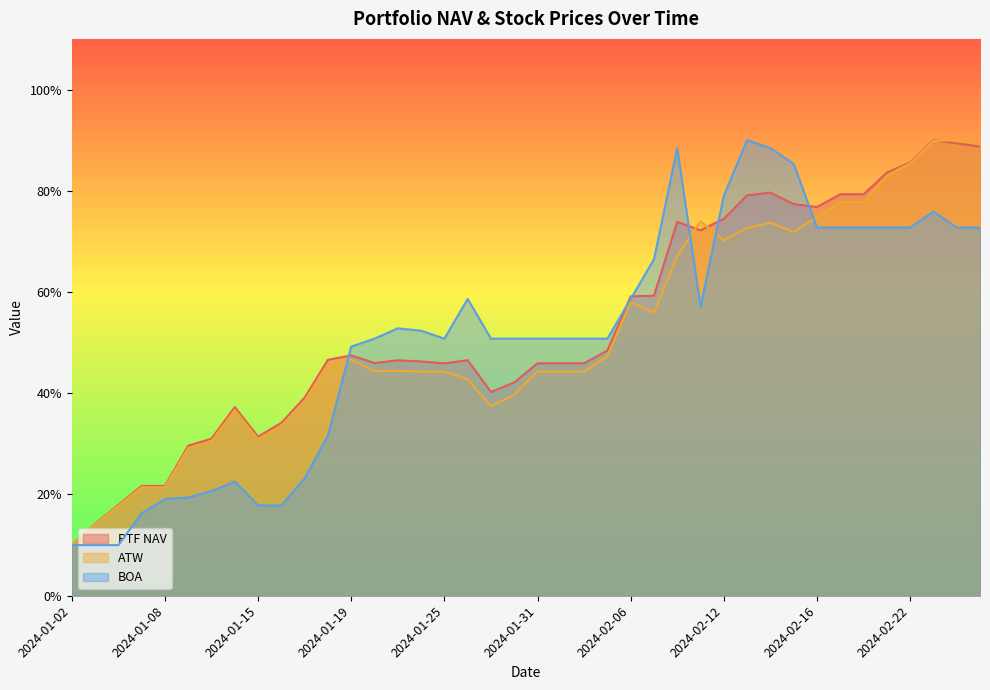

Which label corresponds to the smallest value in the chart?

2024-01-02